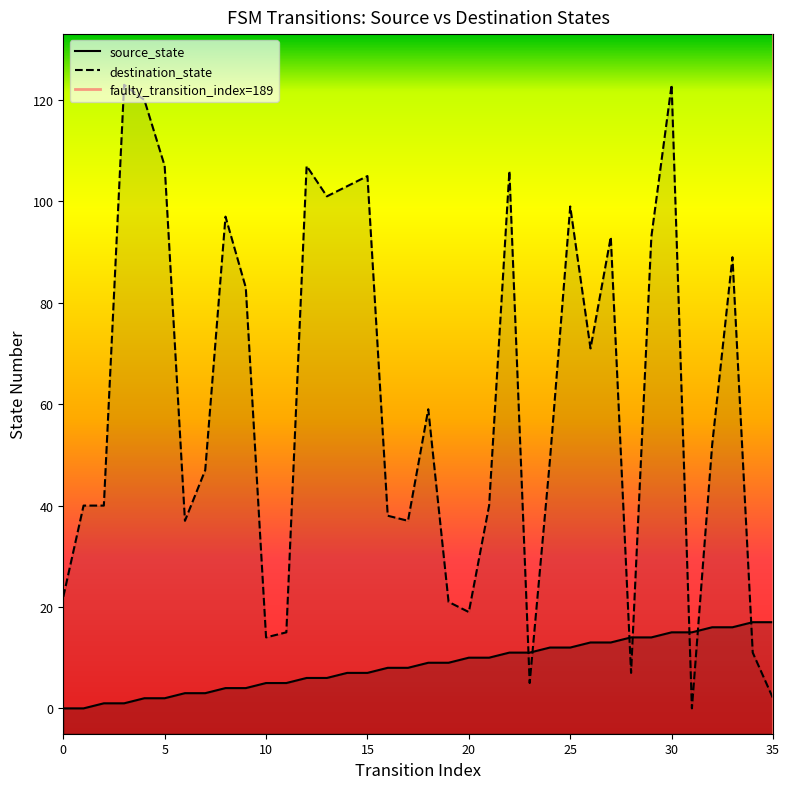

List the series in order of their overall mean, lowest first.

source_state, destination_state